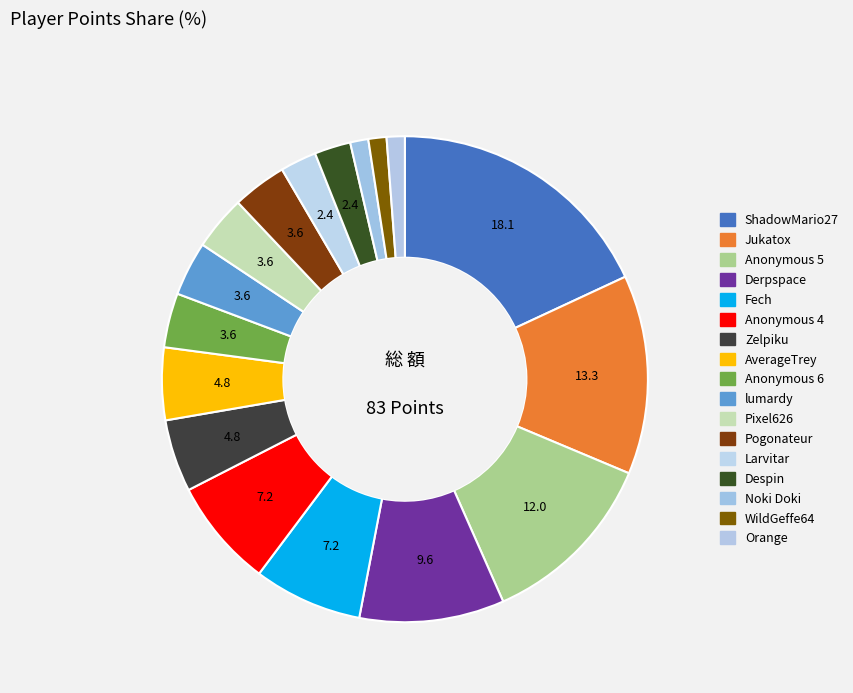

Is Anonymous 6 the majority of the pie?

No